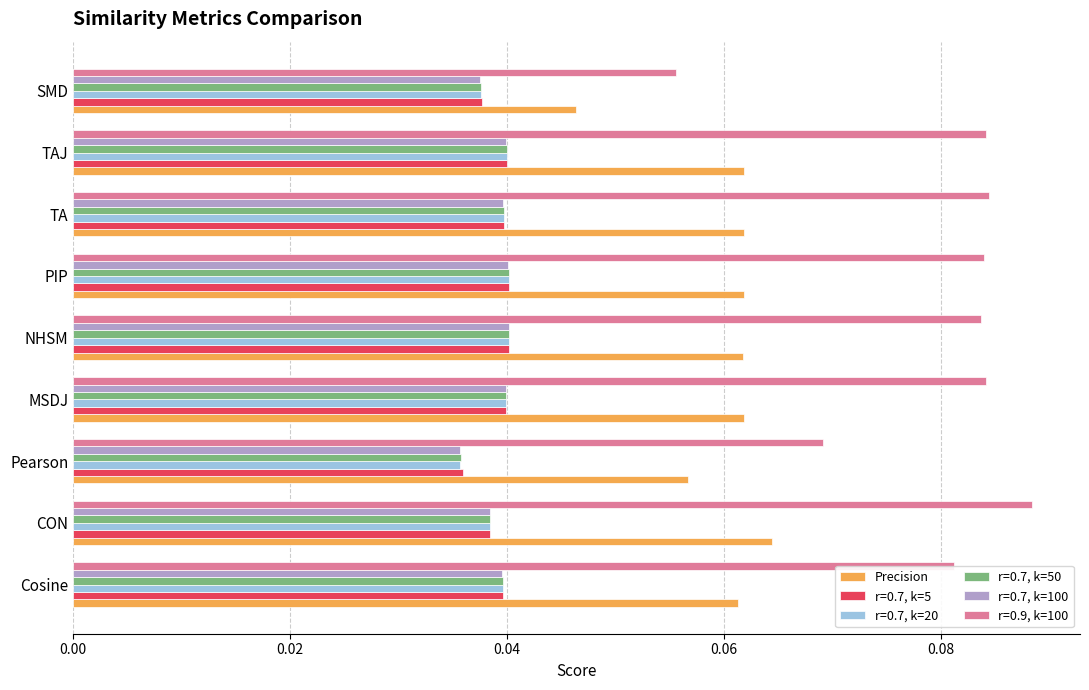

At which label is r=0.9, k=100 closest to 0?

SMD